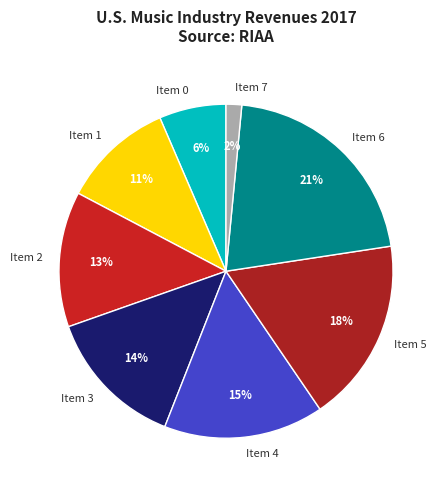

What is the smallest slice in the pie chart?

Item 7